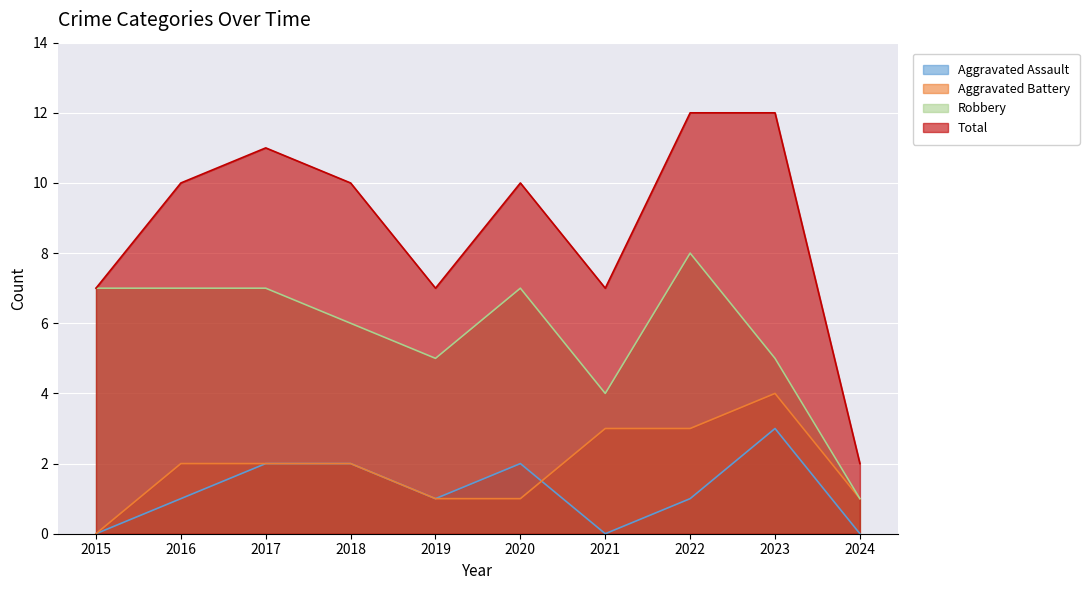

Which label corresponds to the smallest value in the chart?

2015